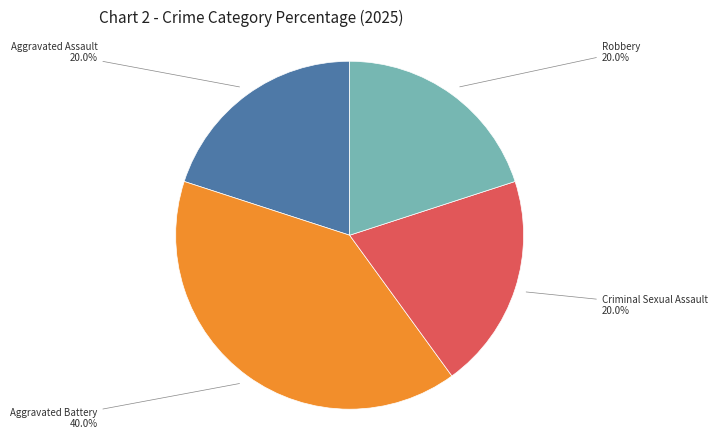

How many segments does this pie chart have?

4